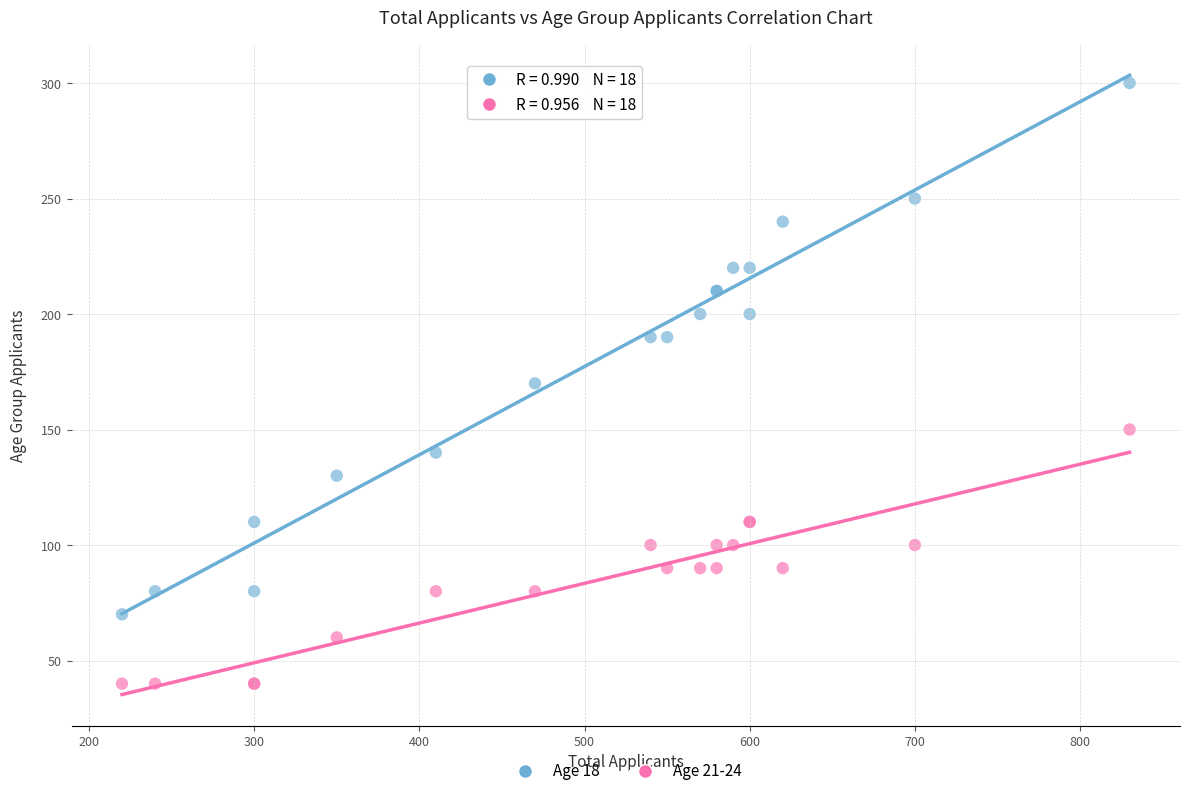

Which series has the largest Y range (max minus min)?

Age 18